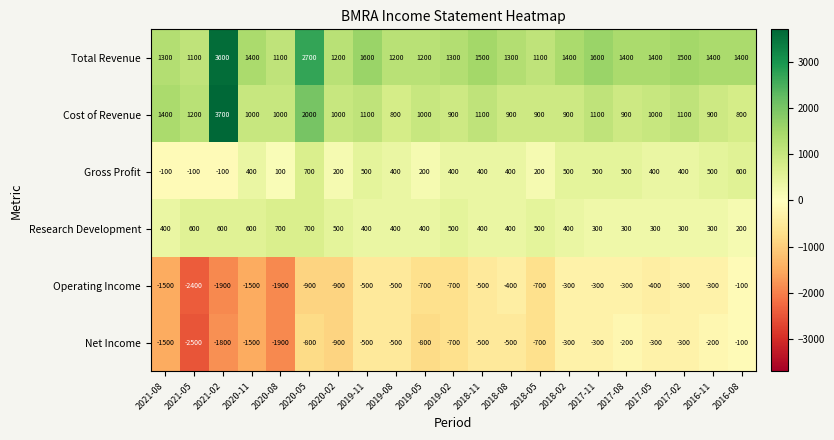

What is the difference between the highest and lowest values at 2017-08?

1700